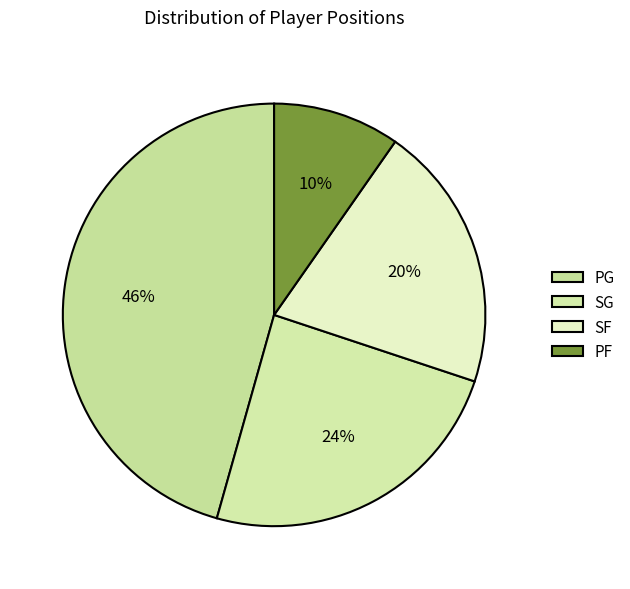

Is PG the majority of the pie?

No